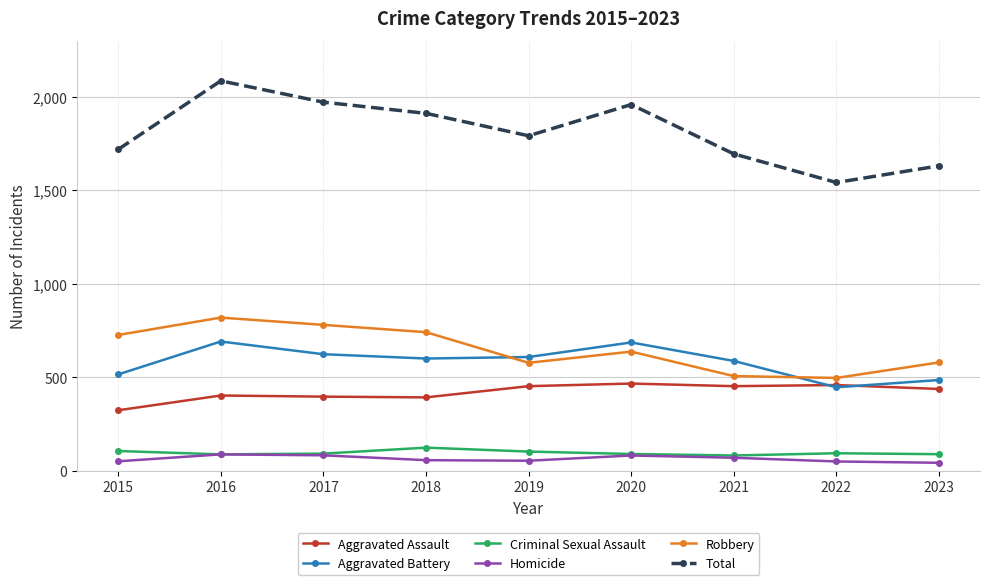

True or false: Aggravated Assault has a value of 437 at 2023.

True